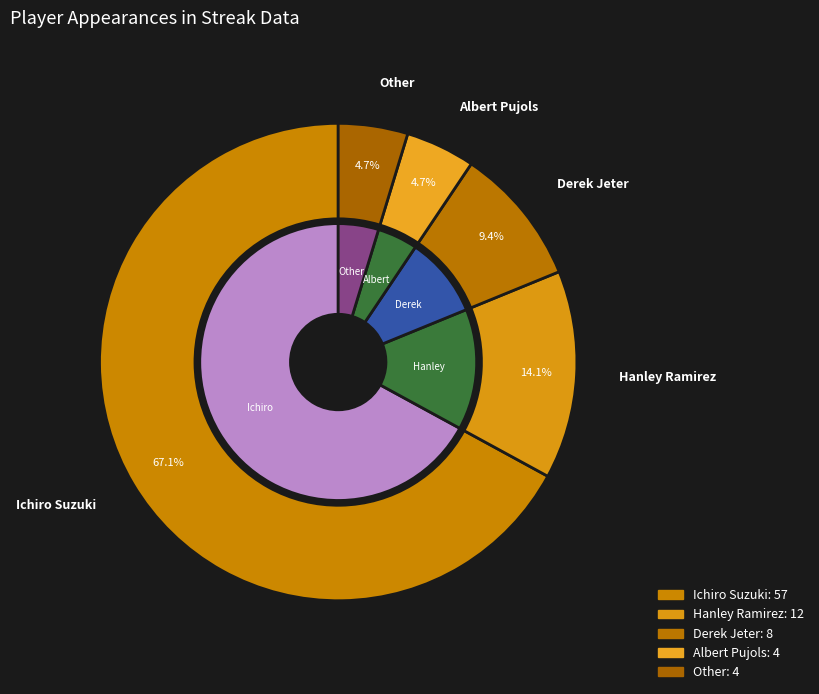

To the nearest percent, what is the difference between the largest and smallest slice percentages?

62%